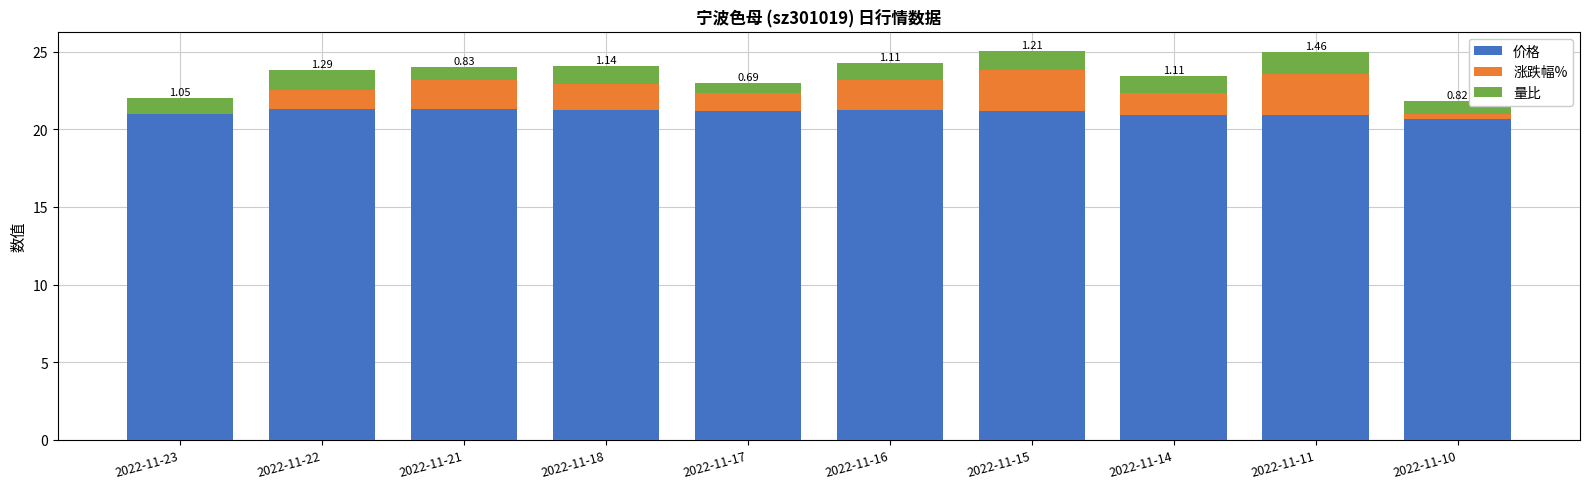

What is the total value across all series at 2022-11-16?

24.3